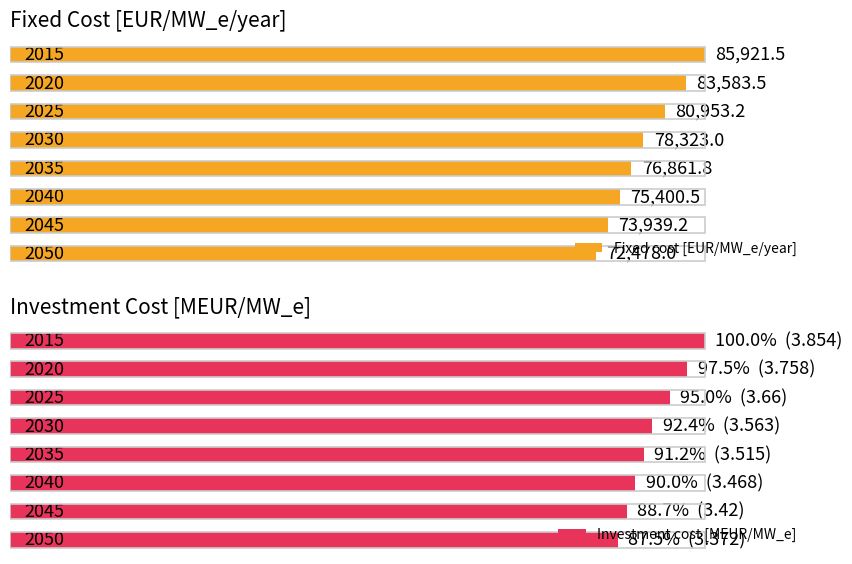

Reading left to right, transcribe all the data shown in this chart.

Fixed cost [EUR/MW_e/year]: 100.0	97.3	94.2	91.2	89.5	87.8	86.1	84.4
Investment cost [MEUR/MW_e]: 100.0	97.5	95.0	92.4	91.2	90.0	88.7	87.5